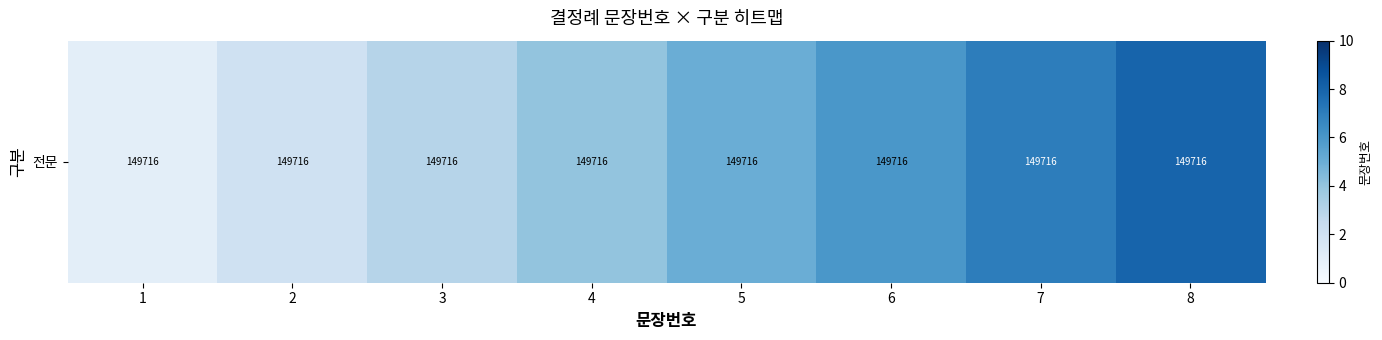

What is the difference between the values at 2 and 3?

1